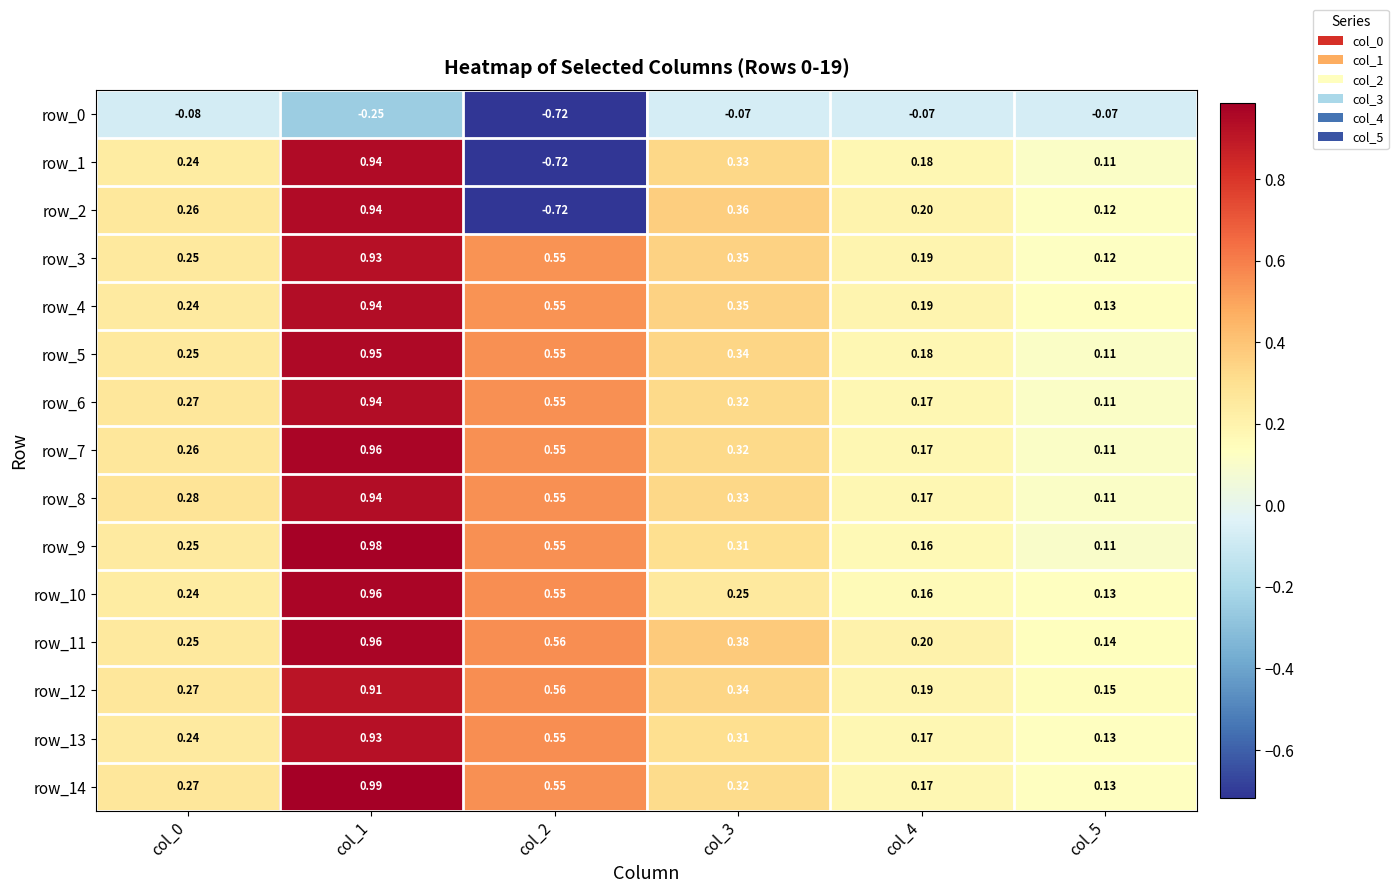

What is the total value across all series at col_4?

2.4